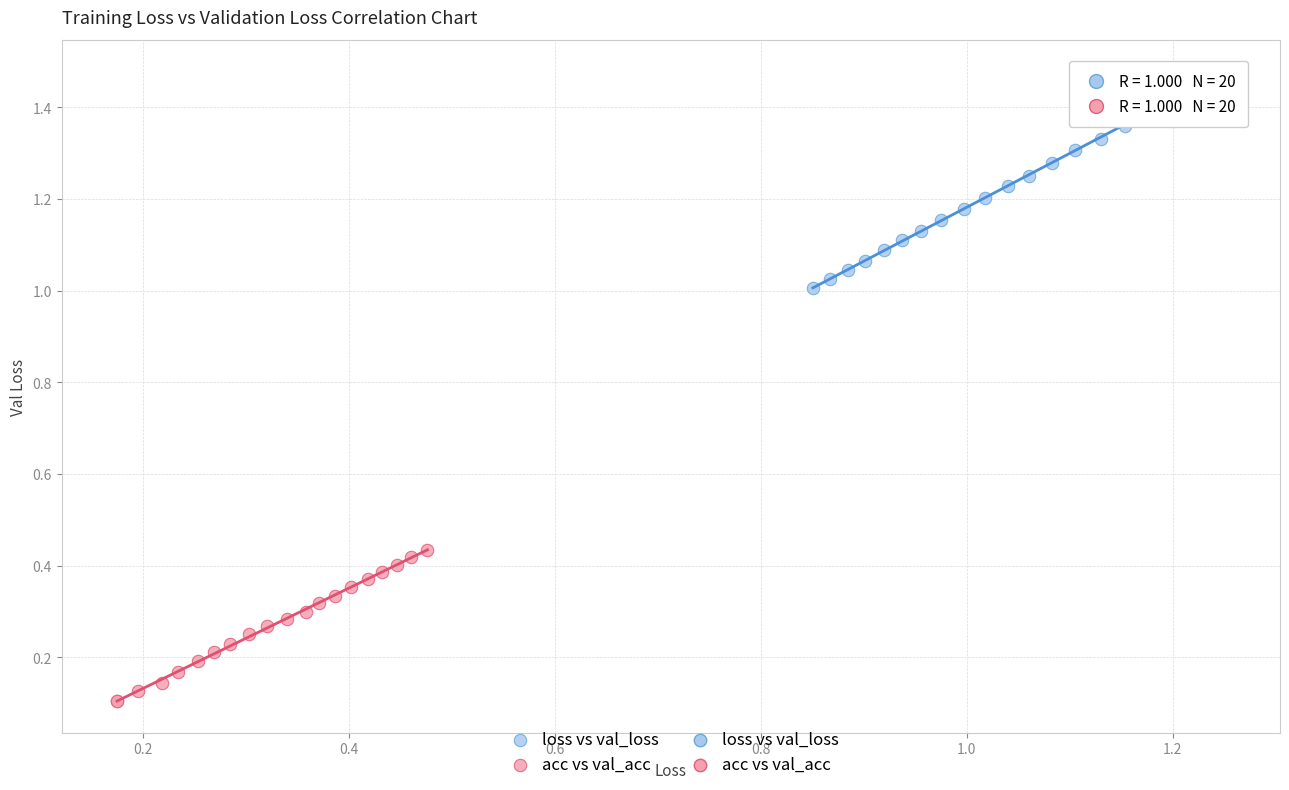

Which series has the widest spread of Y values?

loss vs val_loss